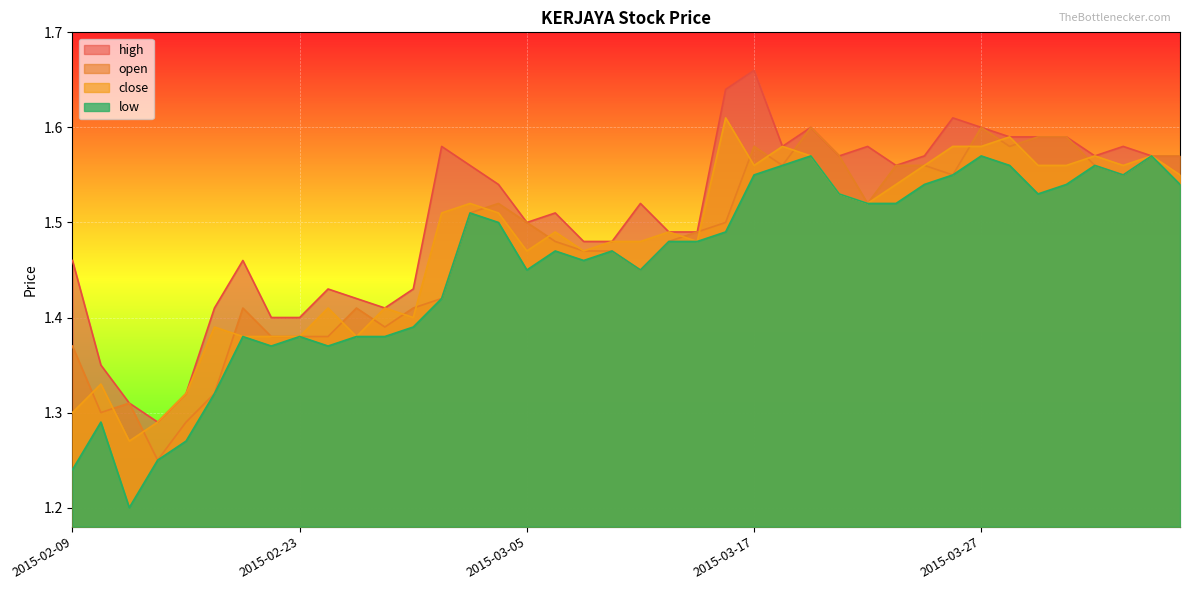

The low series shows 0.7 at 2015-02-25. True or false?

False